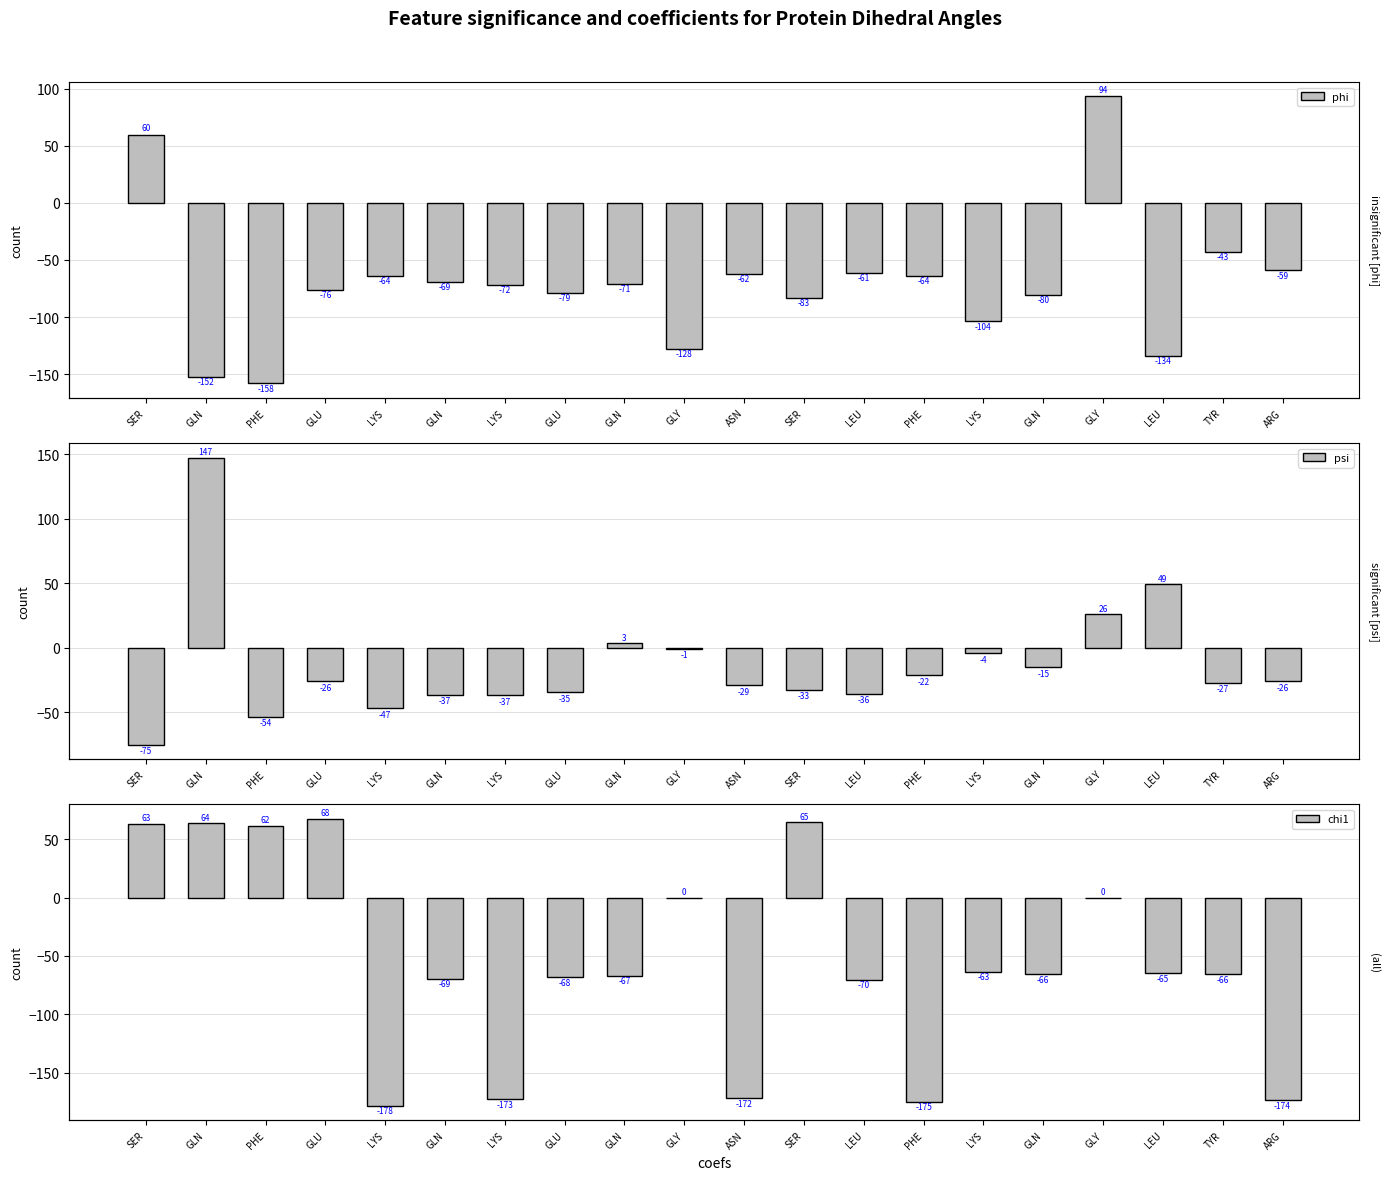

How many groups of bars are there?

20